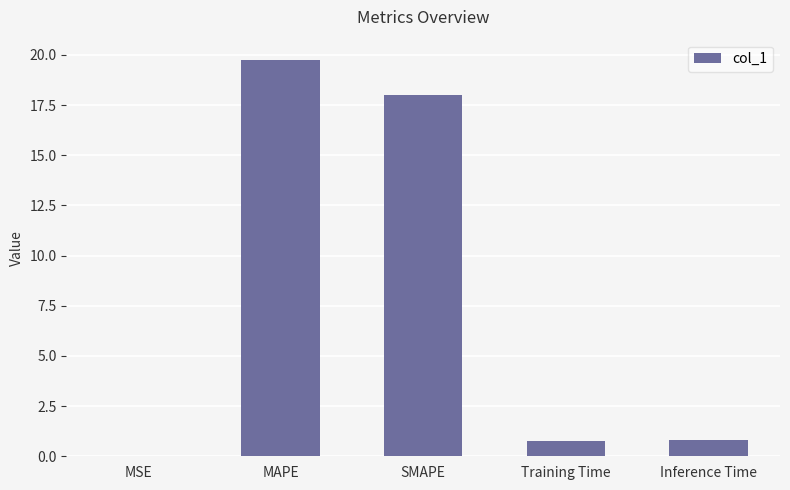

What is the average value?

7.9